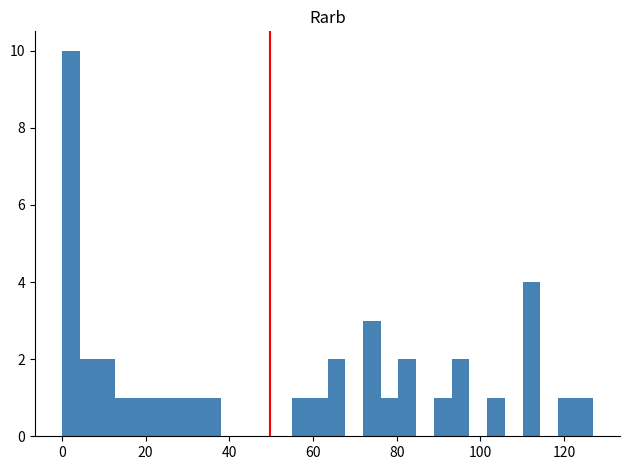

Read against the x-axis, roughly where is the centre of the tallest bar?

2